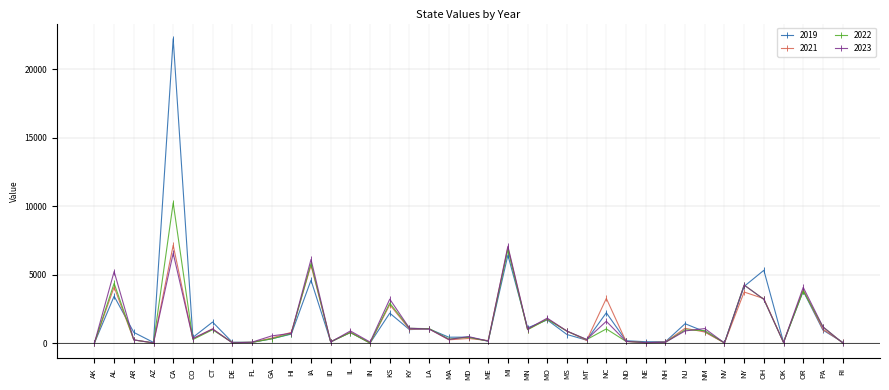

What is the greatest value displayed?

22238